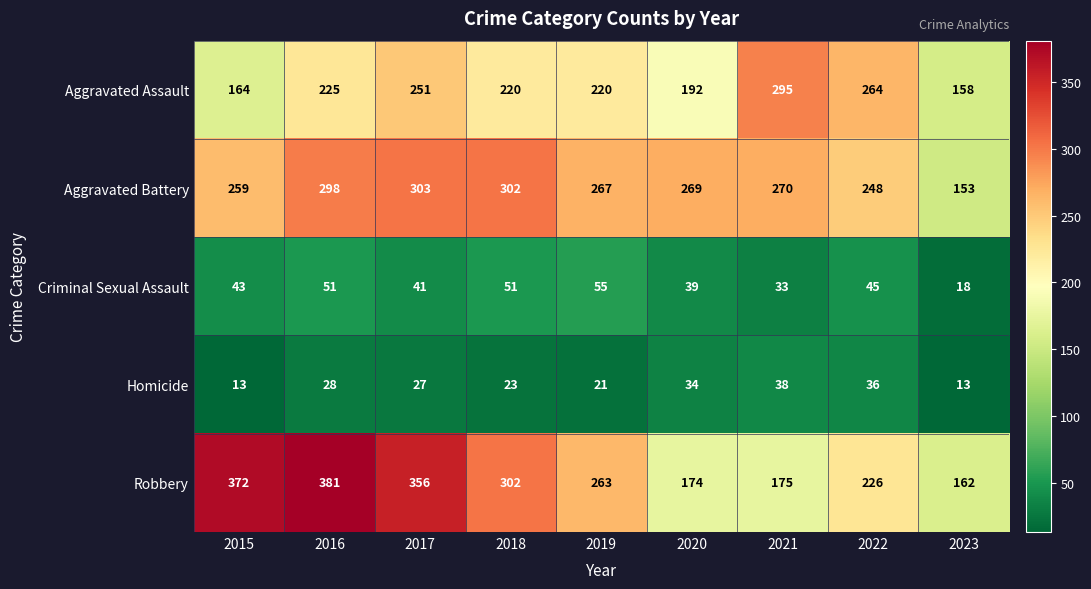

What is the total value across all series at 2019?

826